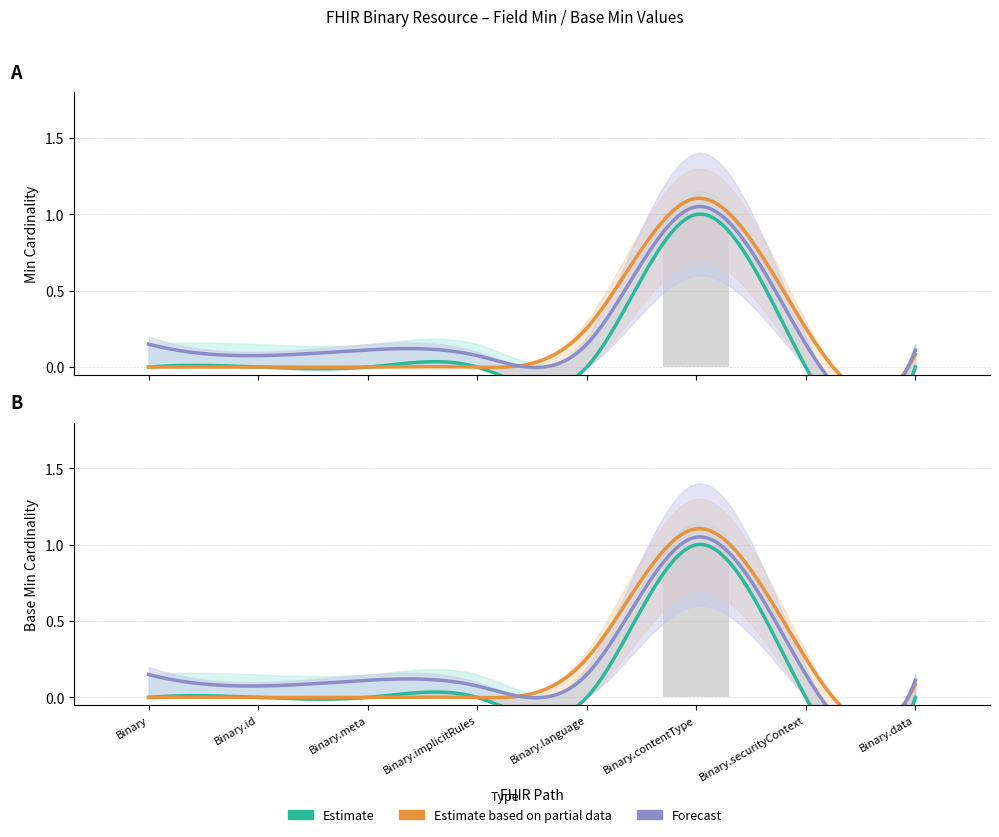

At how many categories does at least one series exceed 0?

1